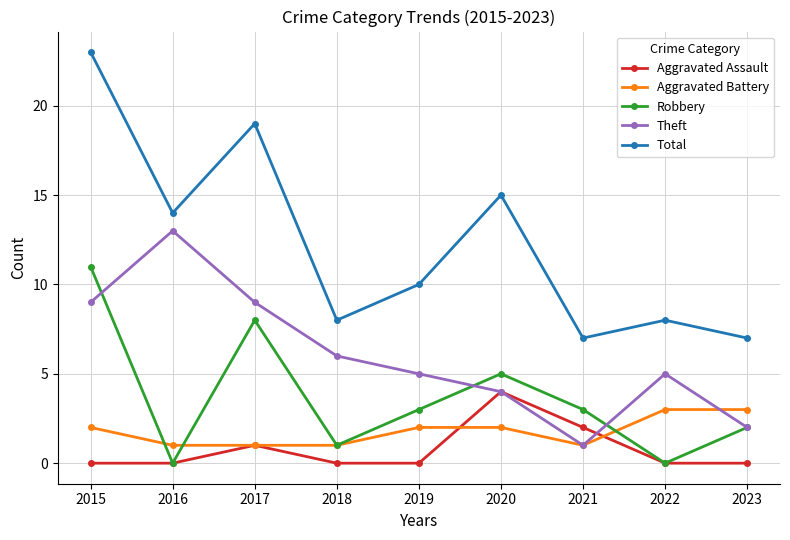

Which series has the widest spread of values?

Total